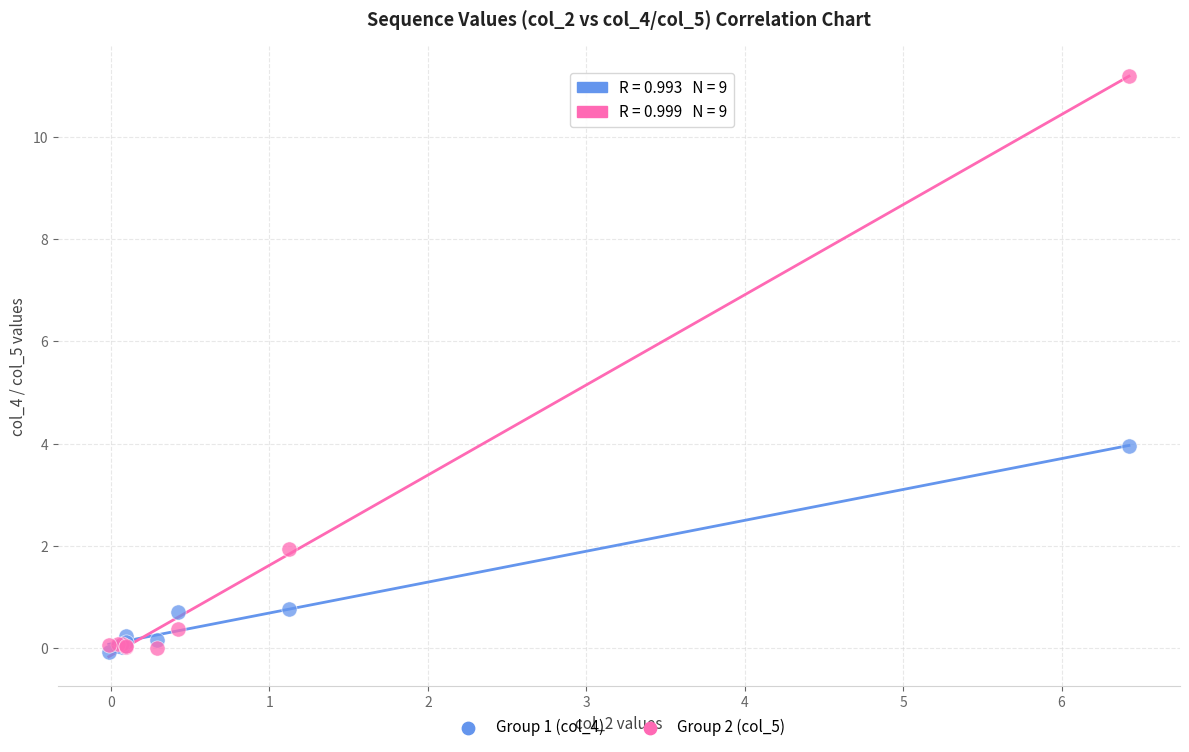

What is the X range (max minus min) for the scatter plot?

6.4